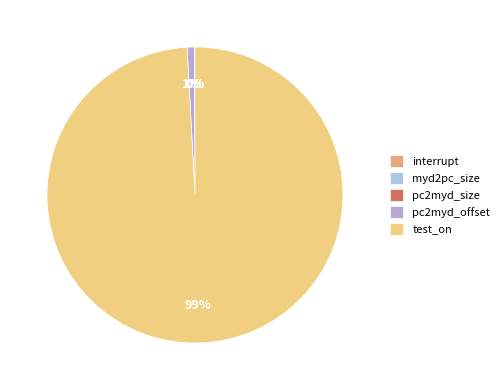

Is test_on the majority of the pie?

Yes